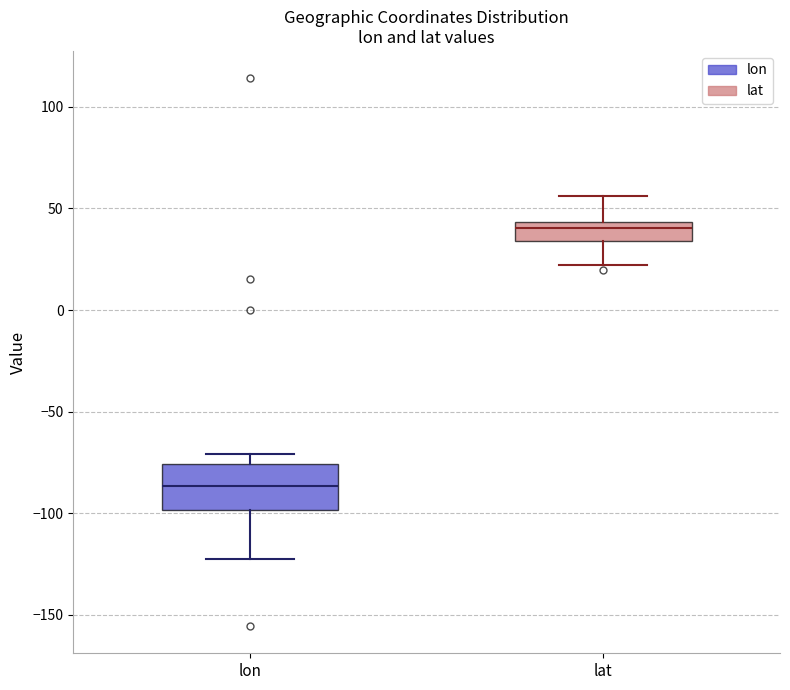

Which box's median line is the highest?

lat